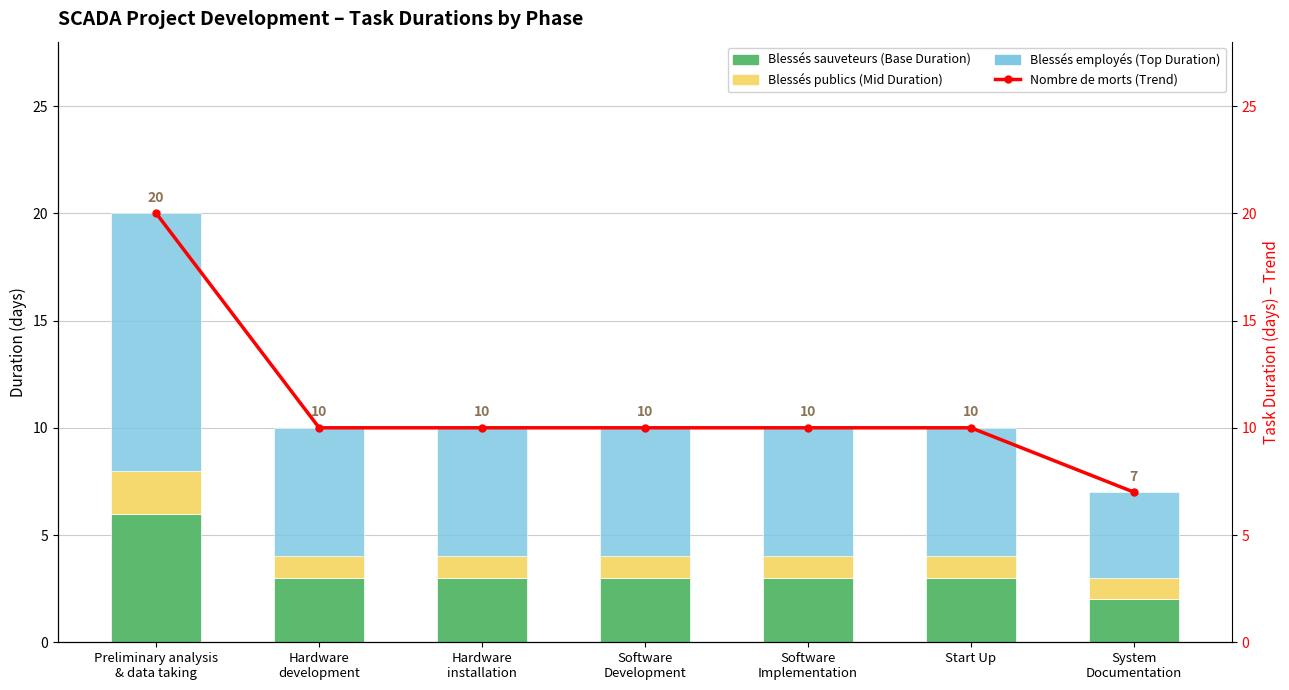

The value of Blessés employés (Top Duration) at Preliminary analysis
& data taking is 12. True or false?

True